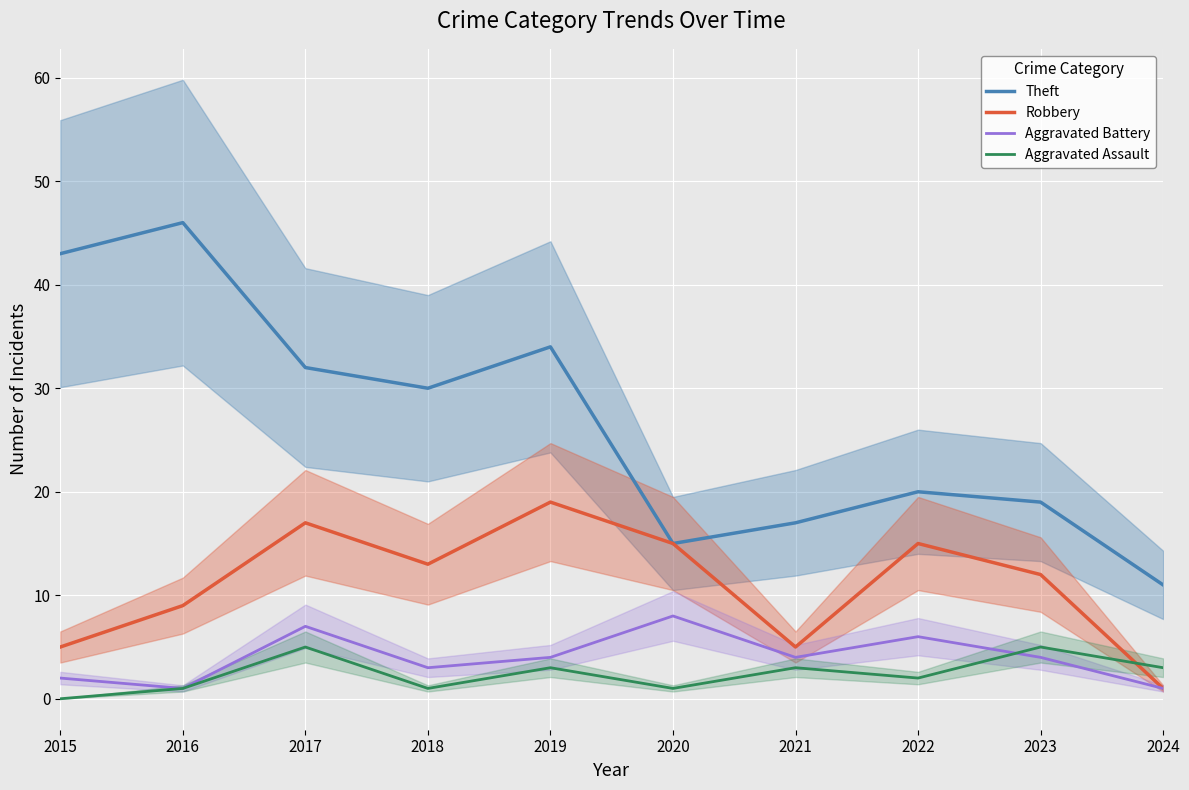

True or false: Theft and Aggravated Battery intersect in this chart.

False